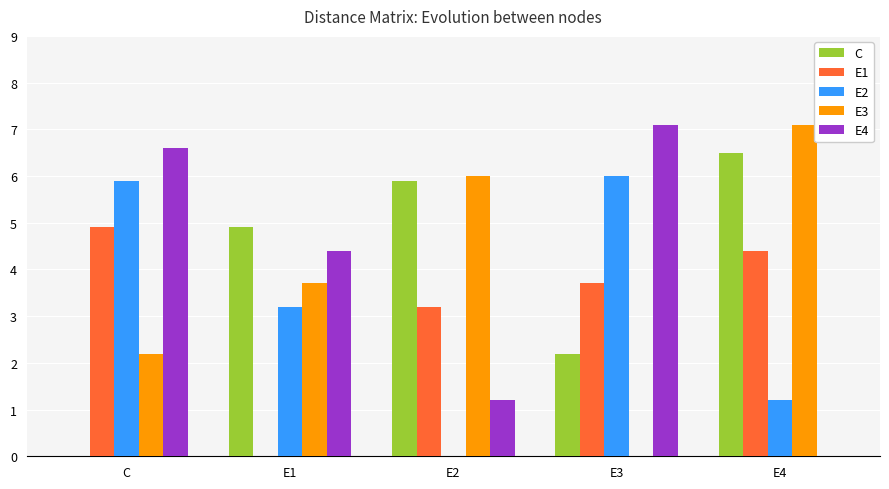

Is the value of E2 at E1 greater than the value of E3 at E2?

No